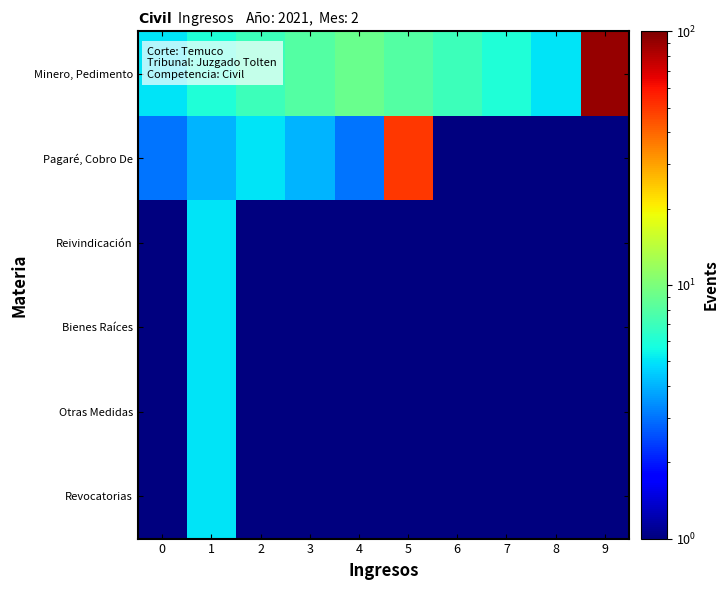

Rank the series by their maximum value, from highest to lowest.

Minero, Pedimento, Pagaré, Cobro De, Reivindicación, Bienes Raíces, Otras Medidas, Revocatorias